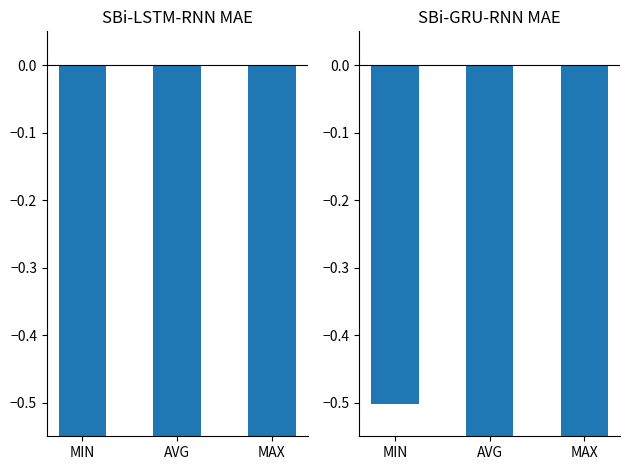

Reading right to left, what are all the values shown in this chart?

SBi-LSTM-RNN MAE: MAX=-1.0	AVG=-0.8	MIN=-0.7
SBi-GRU-RNN MAE: MAX=-0.9	AVG=-0.7	MIN=-0.5